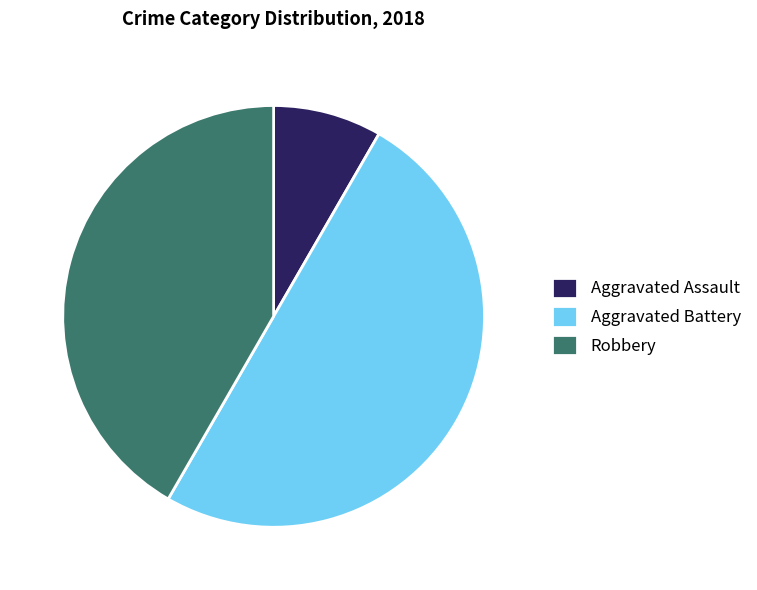

Rank the categories by value from lowest to highest.

Aggravated Assault, Robbery, Aggravated Battery